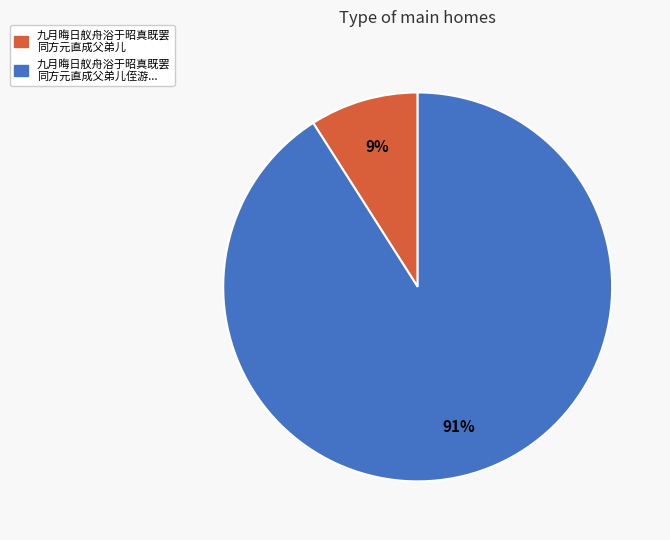

To the nearest percent, what is the average slice percentage?

50%